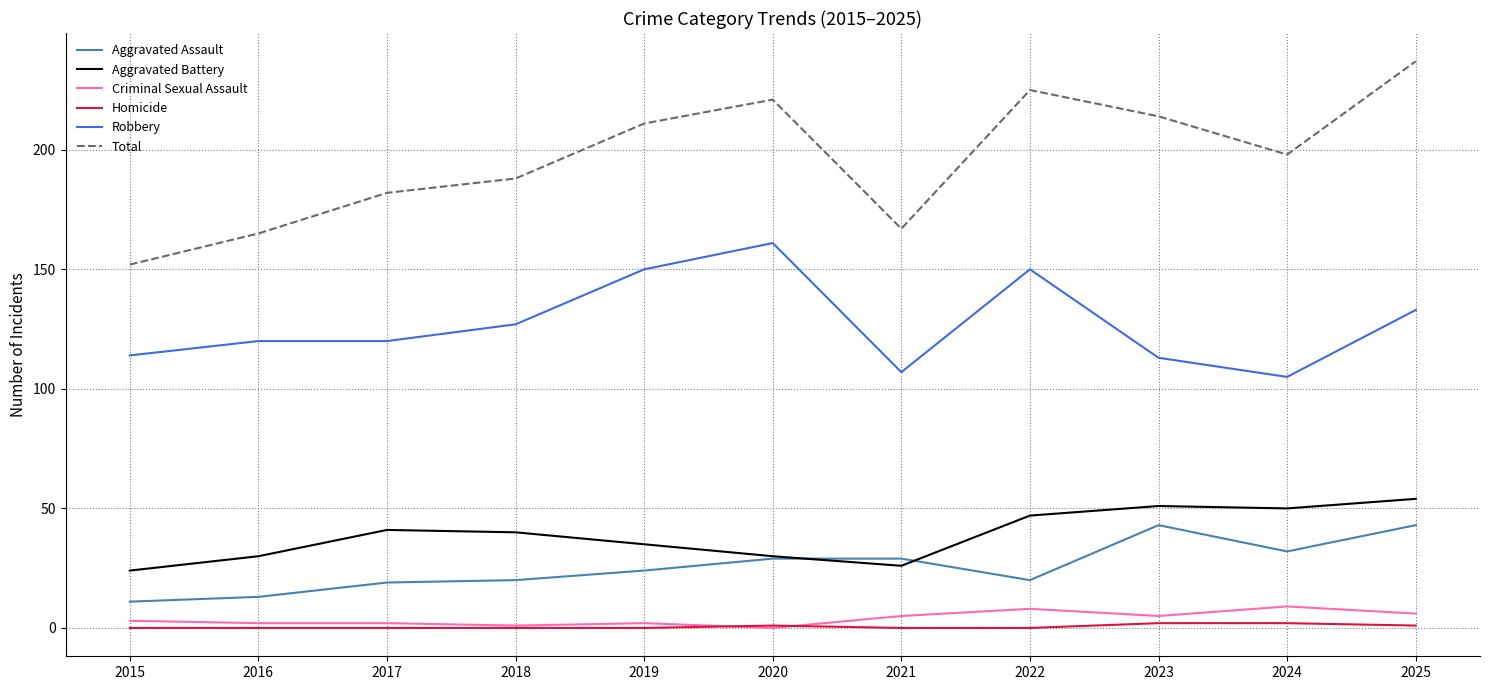

What is the difference between the maximum and minimum values in the Total series?

85